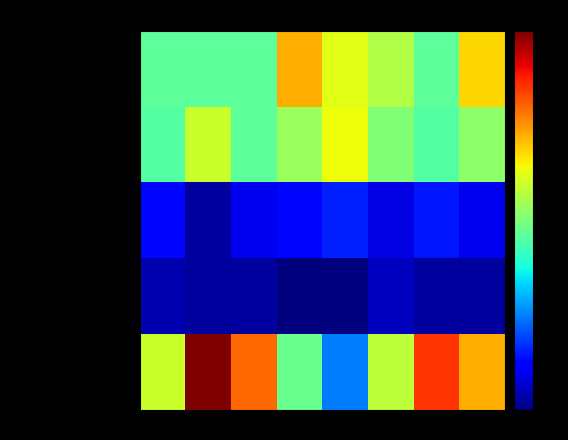

Reading left to right, list all the values displayed in this chart.

Aggravated Assault: 2015=32	2016=32	2017=32	2018=50	2019=43	2020=39	2021=32	2022=47
Aggravated Battery: 2015=31	2016=41	2017=32	2018=37	2019=44	2020=35	2021=31	2022=36
Criminal Sexual Assault: 2015=9	2016=2	2017=7	2018=9	2019=11	2020=6	2021=10	2022=7
Homicide: 2015=3	2016=2	2017=2	2018=0	2019=0	2020=4	2021=2	2022=2
Robbery: 2015=41	2016=69	2017=55	2018=33	2019=17	2020=40	2021=59	2022=50